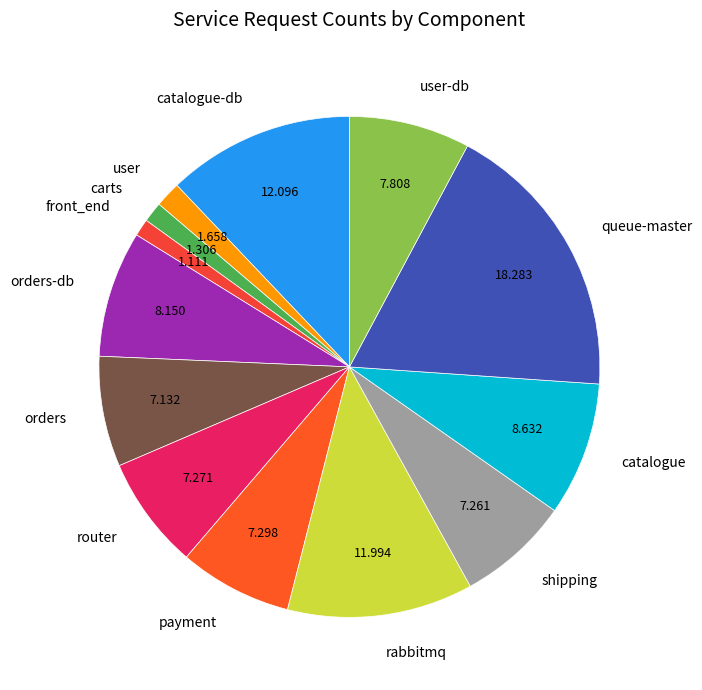

Does shipping account for over 50% of the chart?

No